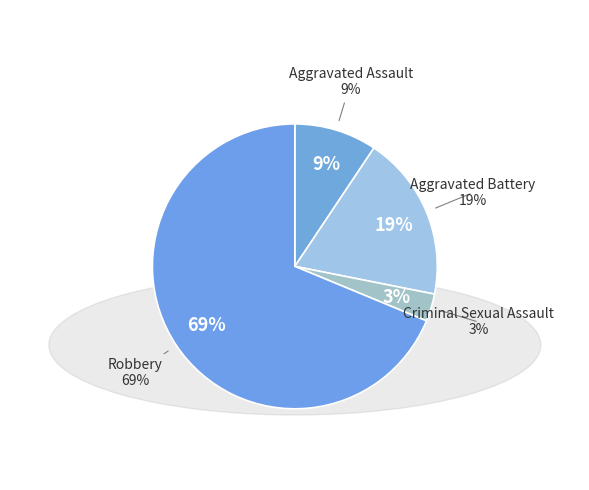

Is it true that Aggravated Assault is 9% of the pie?

True